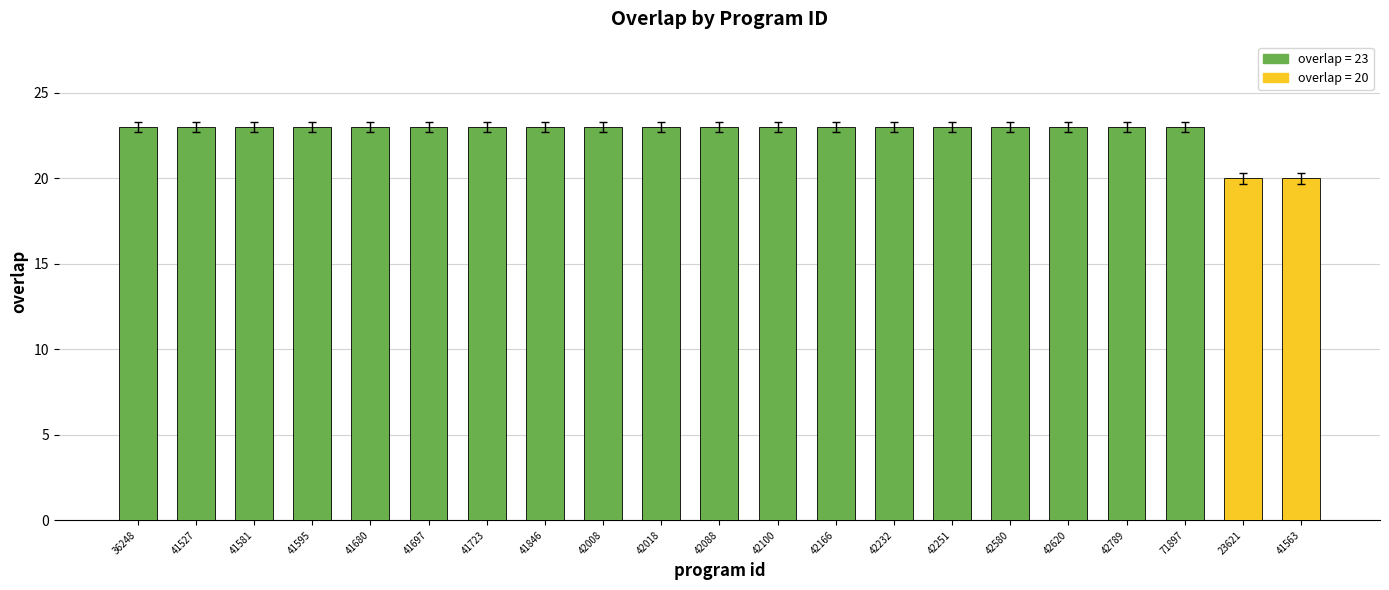

What is the label of the 12th bar from the right?

42018